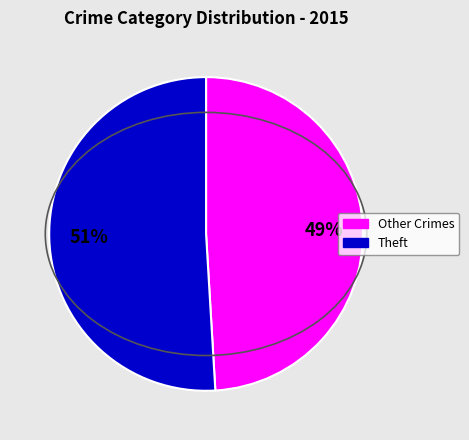

Does any single category account for the majority?

Yes